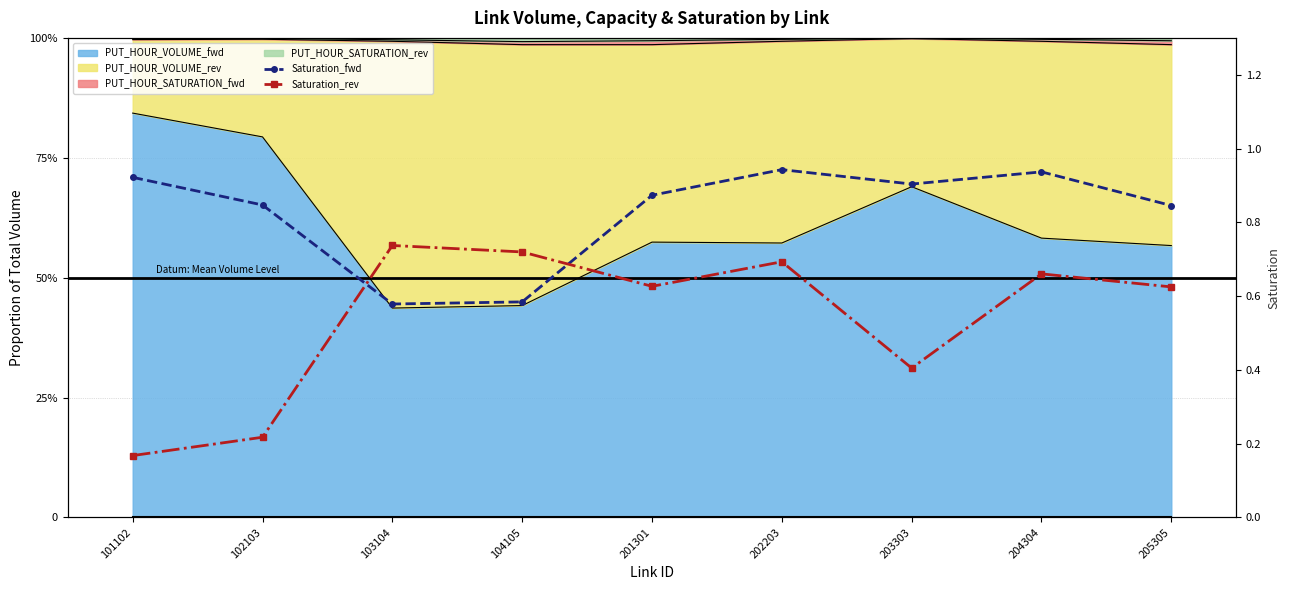

Count the Saturation_fwd values in the range 0 to 1.

9